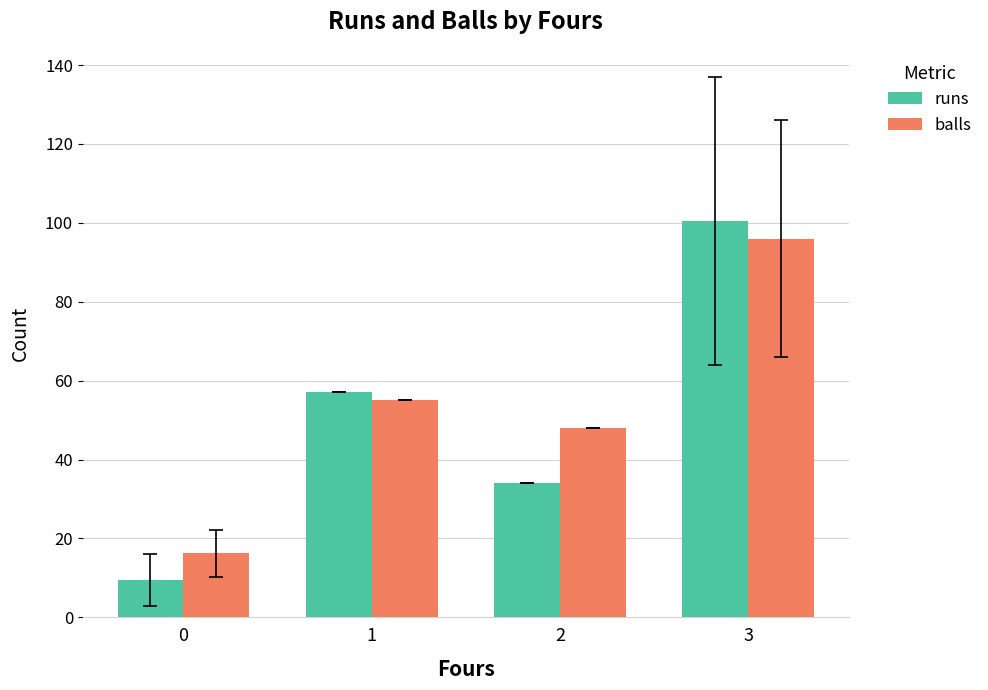

How many distinct data groups are displayed?

2